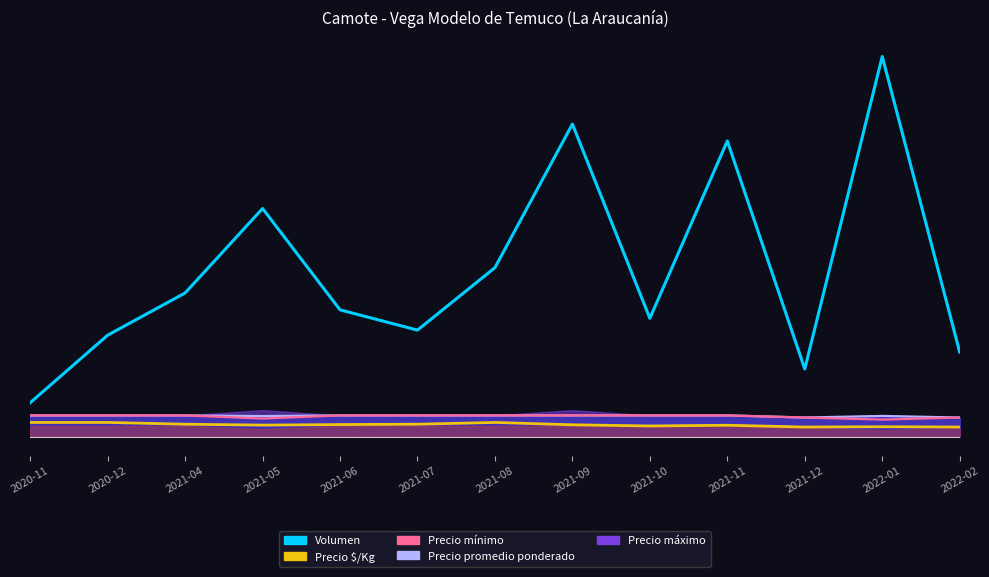

How many lines are shown in the chart?

2